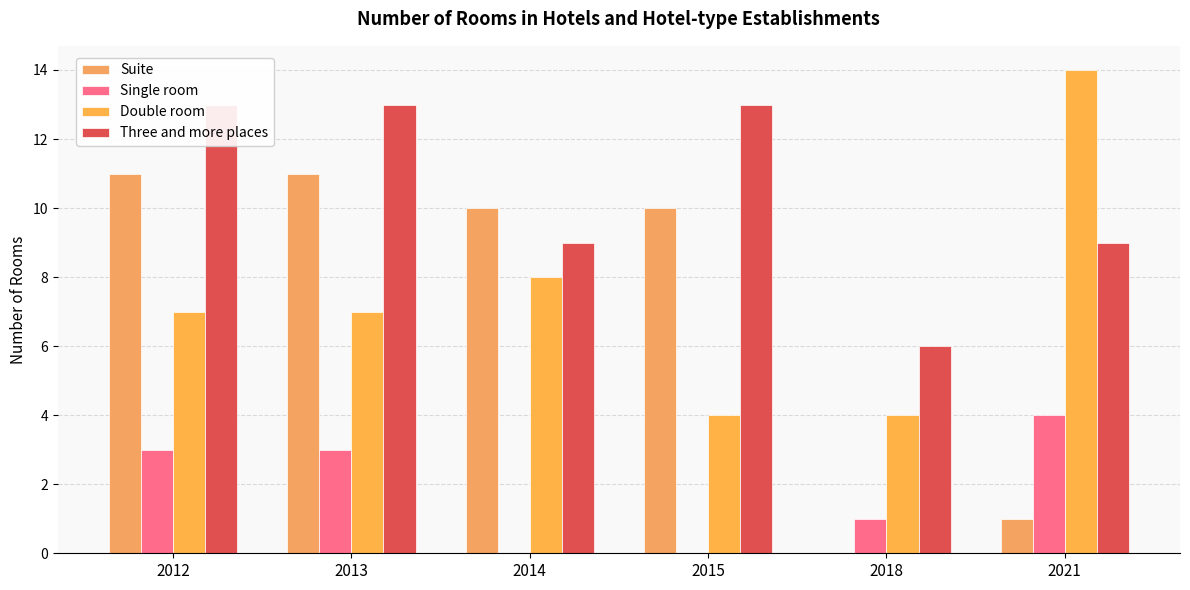

Does the chart contain any negative values?

No